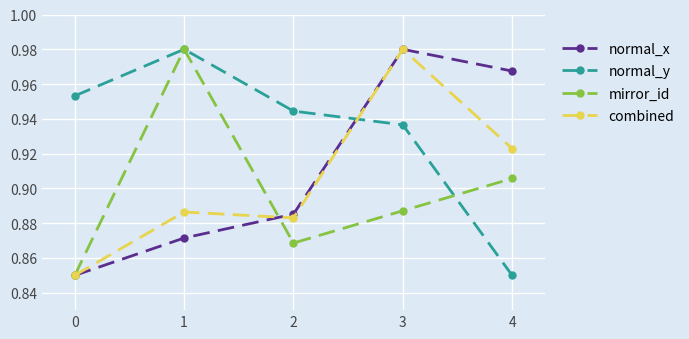

Count the mirror_id values in the range 0 to 1.

5